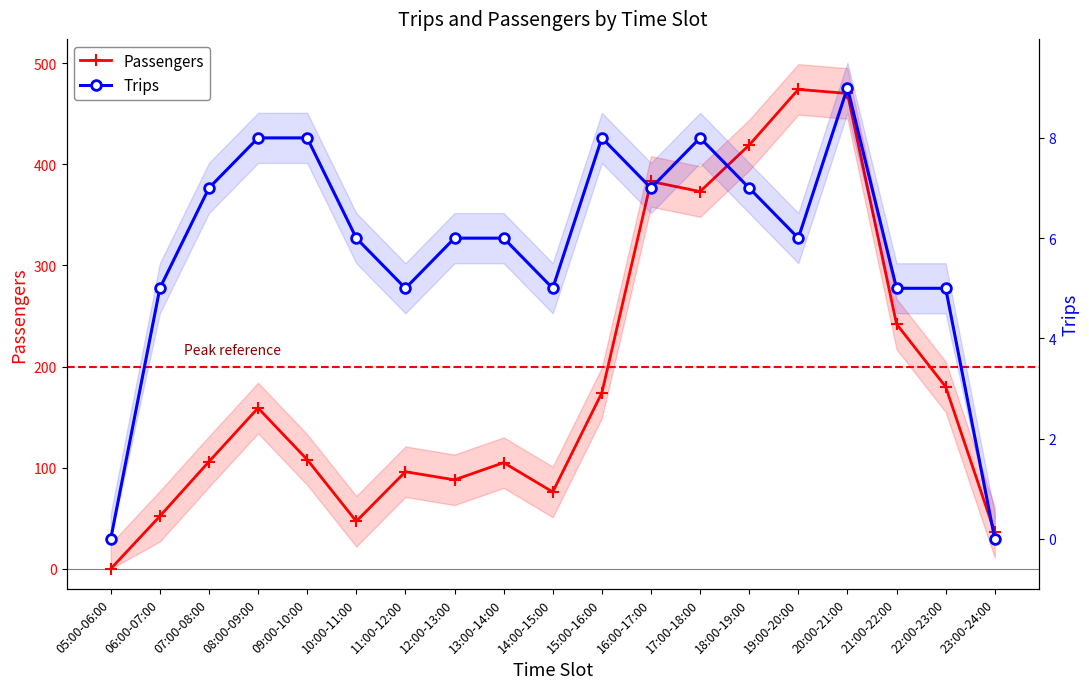

How many series are shown in this chart?

2